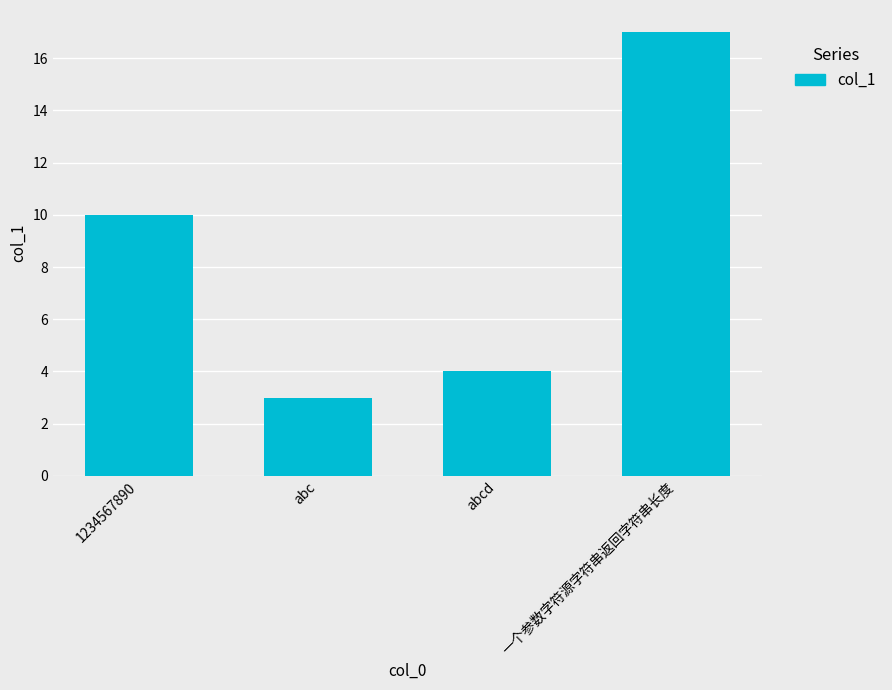

Reading left to right, what are all the values shown in this chart?

1234567890=10	abc=3	abcd=4	一个参数字符源字符串返回字符串长度=17